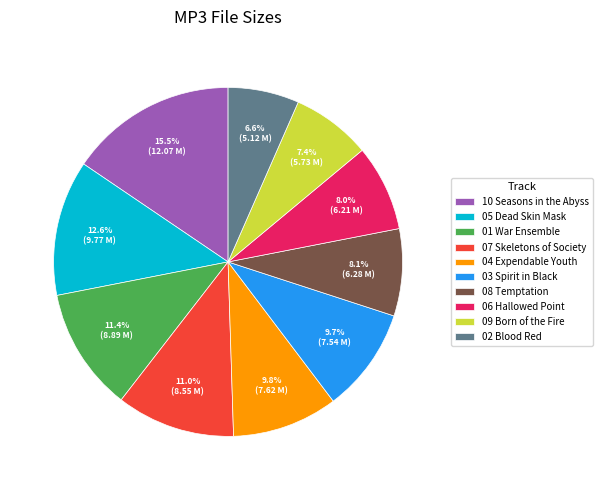

How many slices are in this pie chart?

10